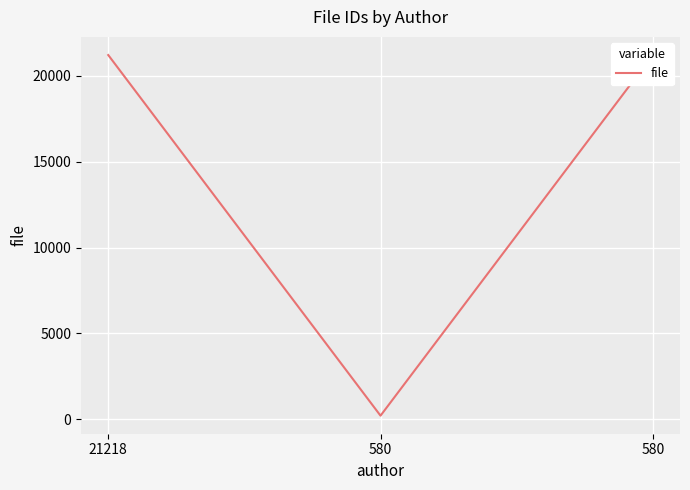

Rank the categories by value from lowest to highest.

580, 21218, 580